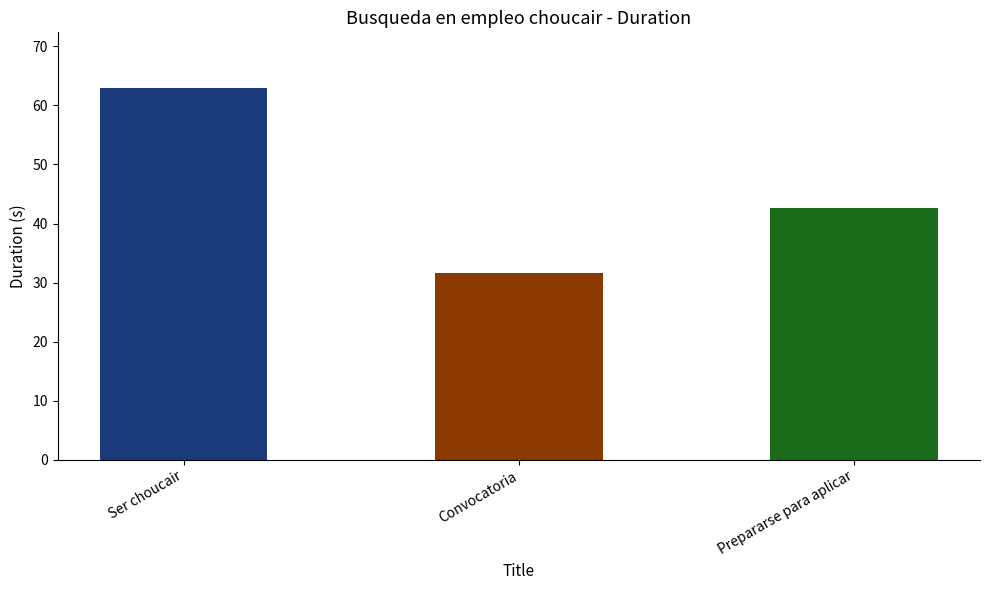

What is the sum of the values at Convocatoria and Ser choucair?

94.6